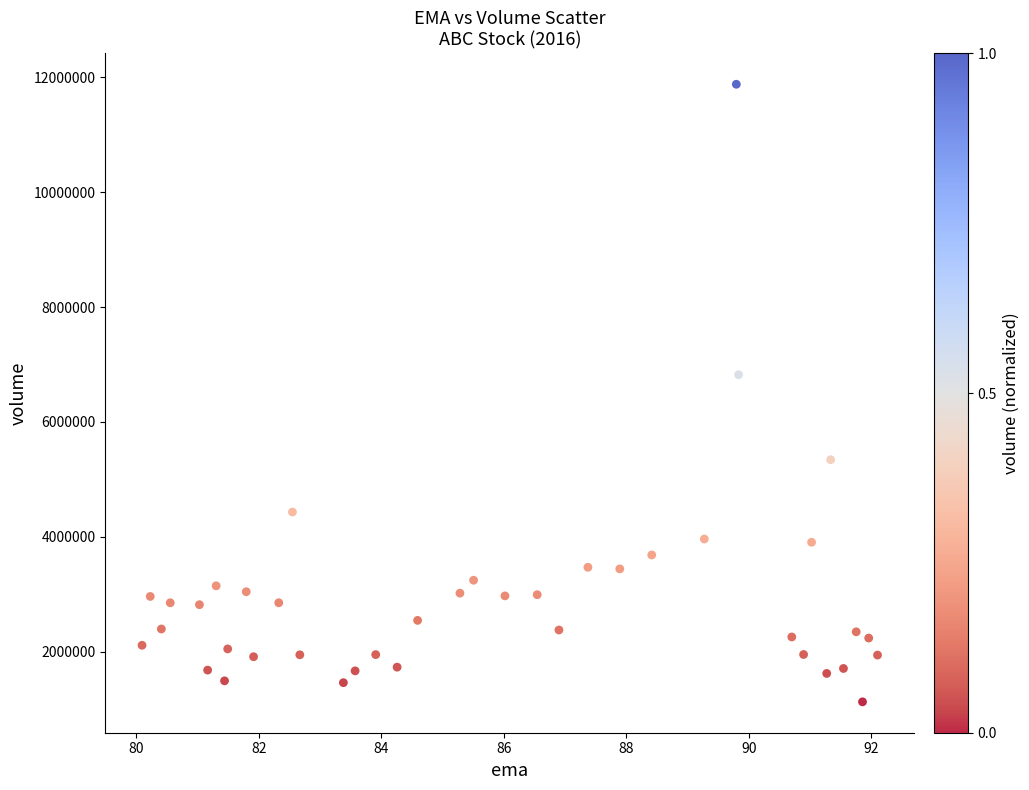

What Y value in the scatter plot is closest to 6502300?

6821300